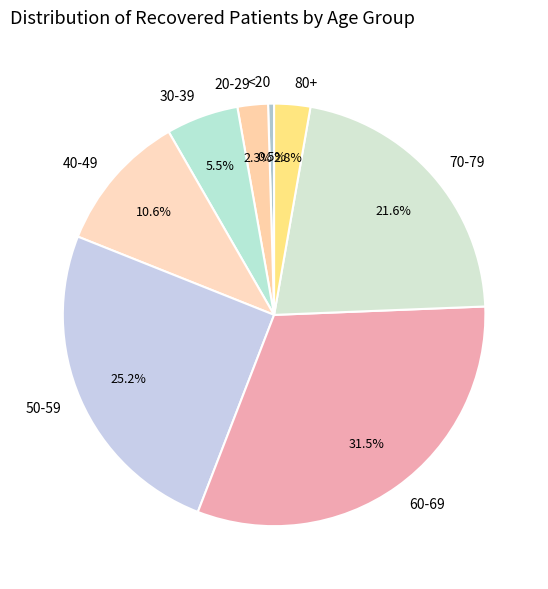

Is there any slice that represents more than half of the pie?

No